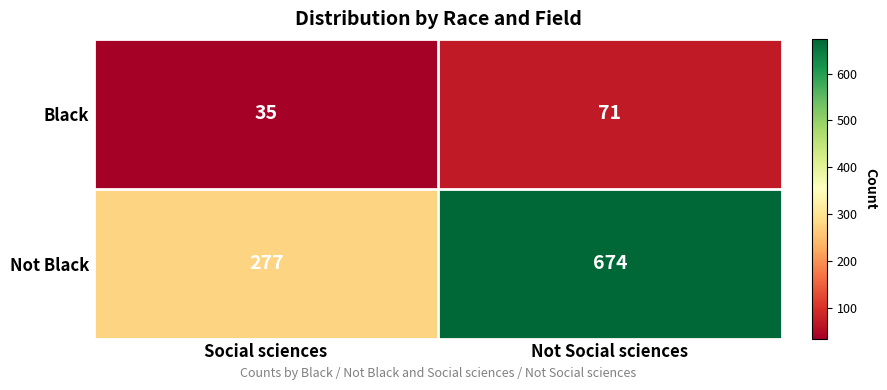

Reading left to right, transcribe all the data shown in this chart.

Black: Social sciences=35	Not Social sciences=71
Not Black: Social sciences=277	Not Social sciences=674